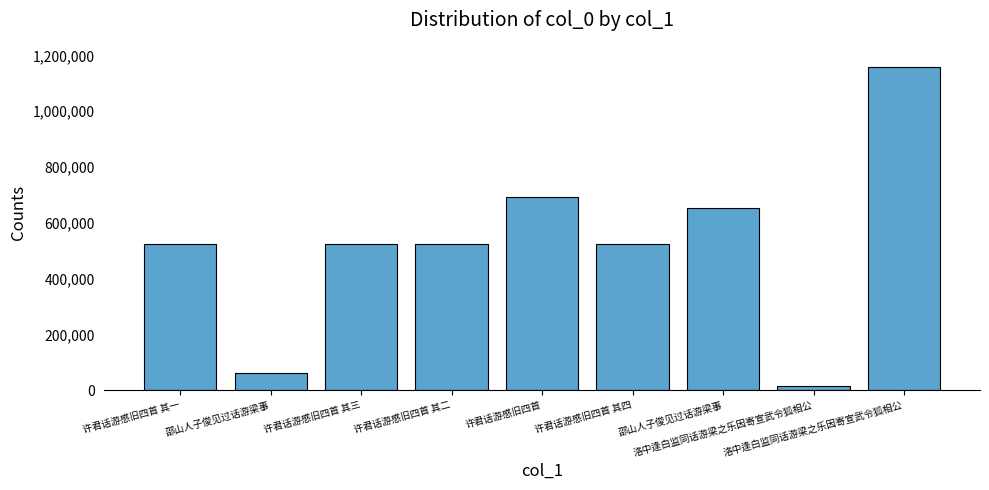

What is the value of the 4th bar from the left?

523449